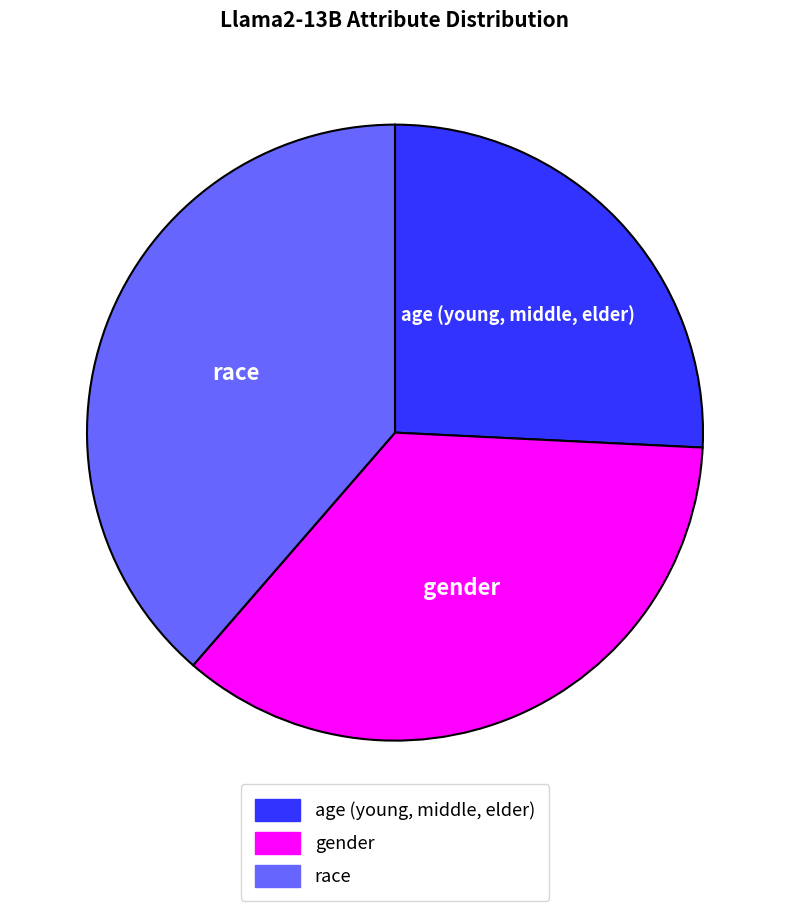

Which category has the biggest portion of the pie?

race